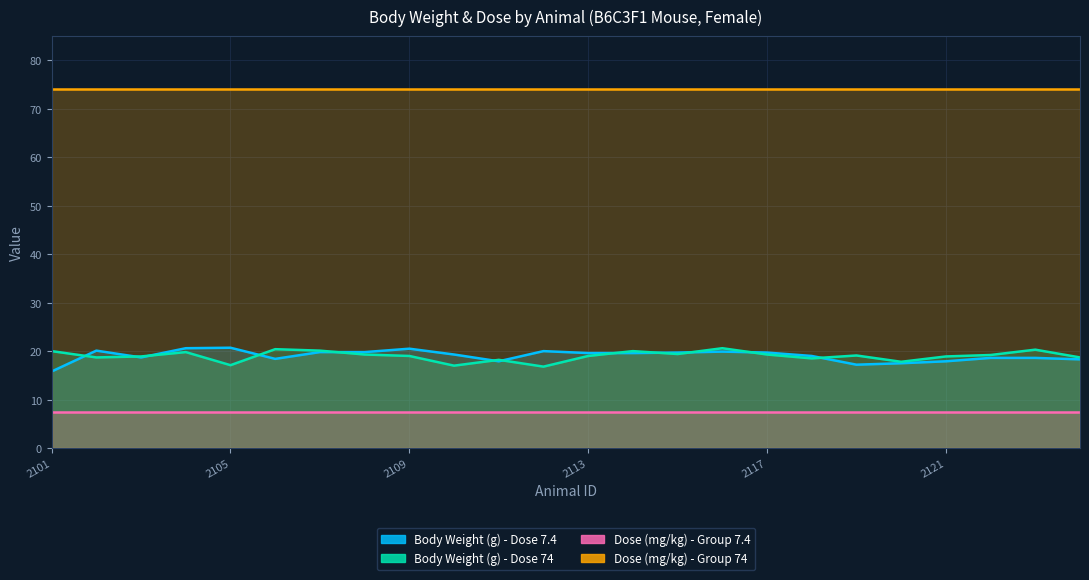

What value does the Body Weight (g) - Dose 74 series have at 2120?

17.8